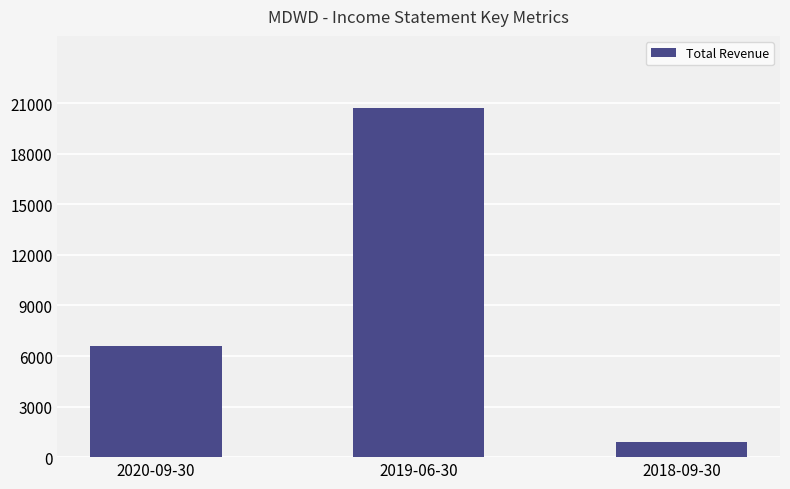

Is it true that the value at 2019-06-30 is 8962?

False